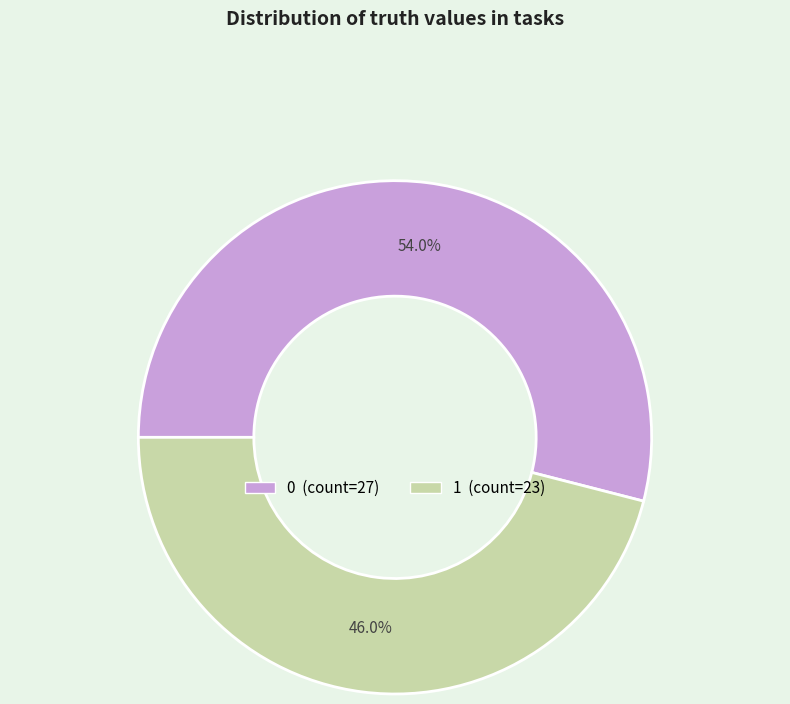

To the nearest percent, what percentage of the pie is 1?

46%